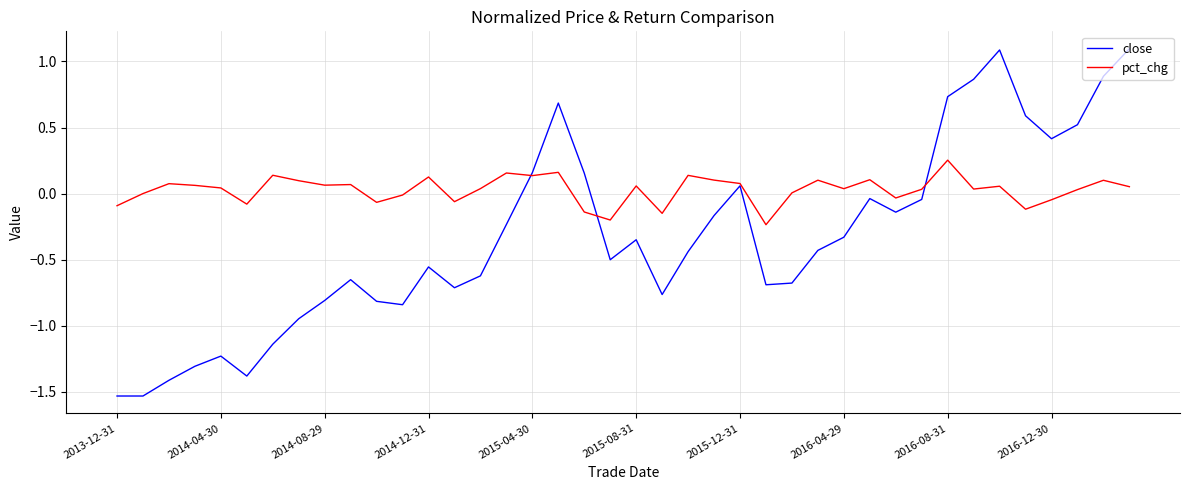

Which series has the largest total across all categories?

pct_chg